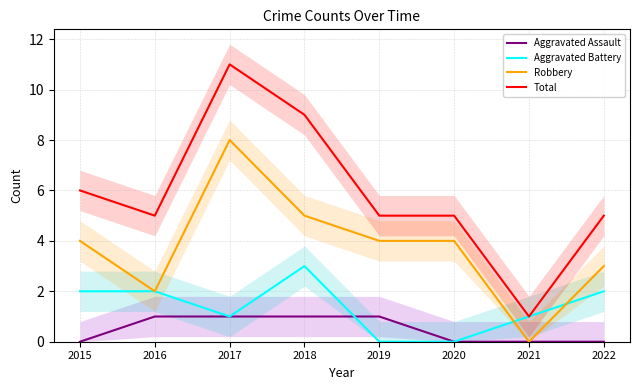

True or false: Aggravated Assault has more than 2 points higher than both neighbors.

False